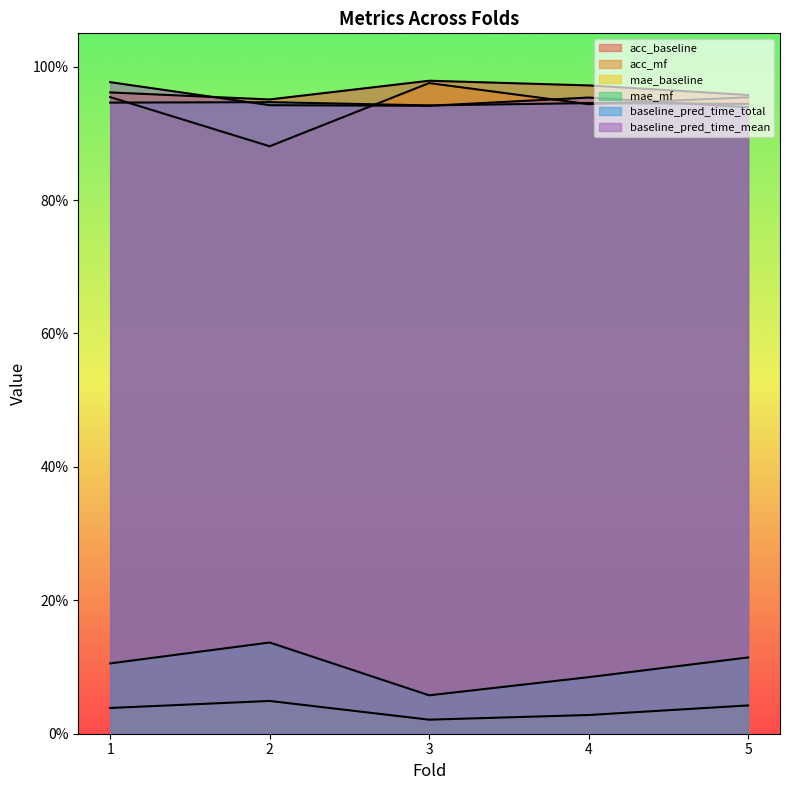

Which category has the lowest value across all series?

3